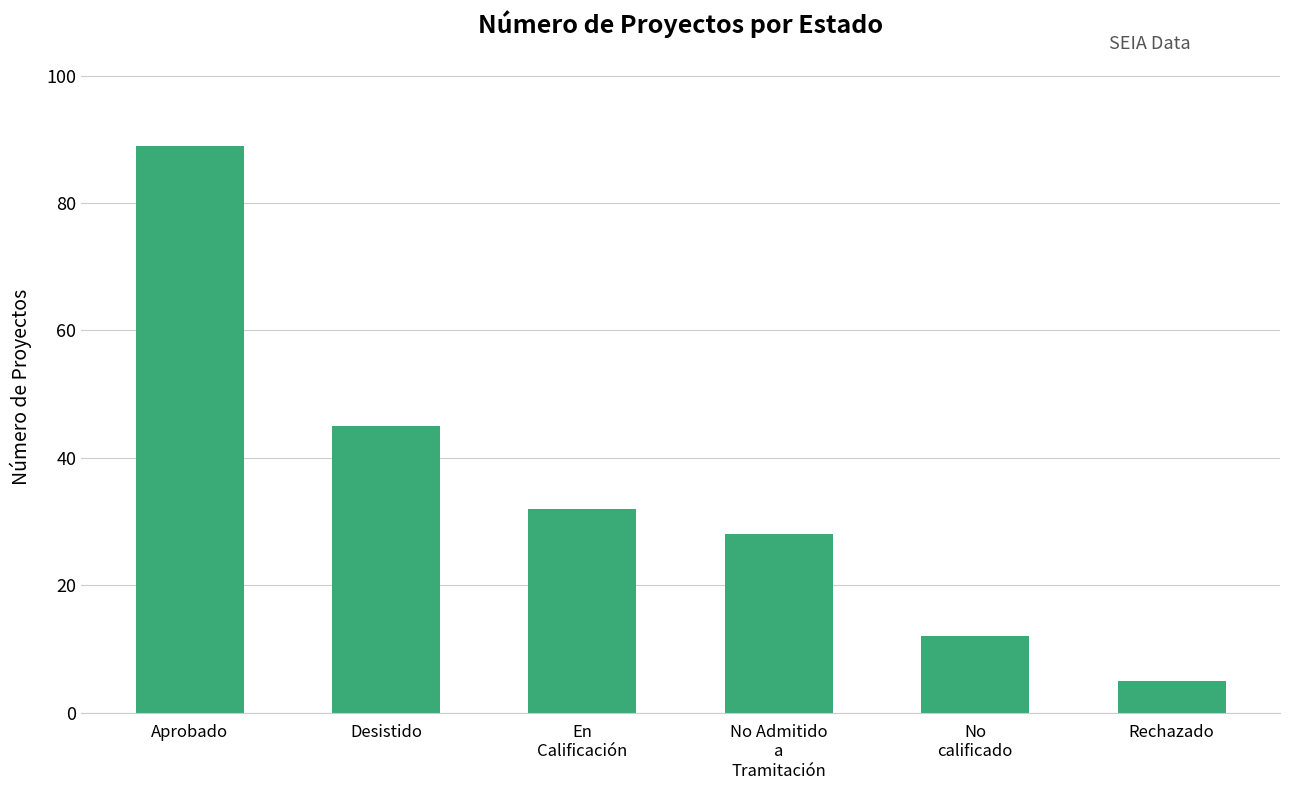

Are the bars horizontal?

No